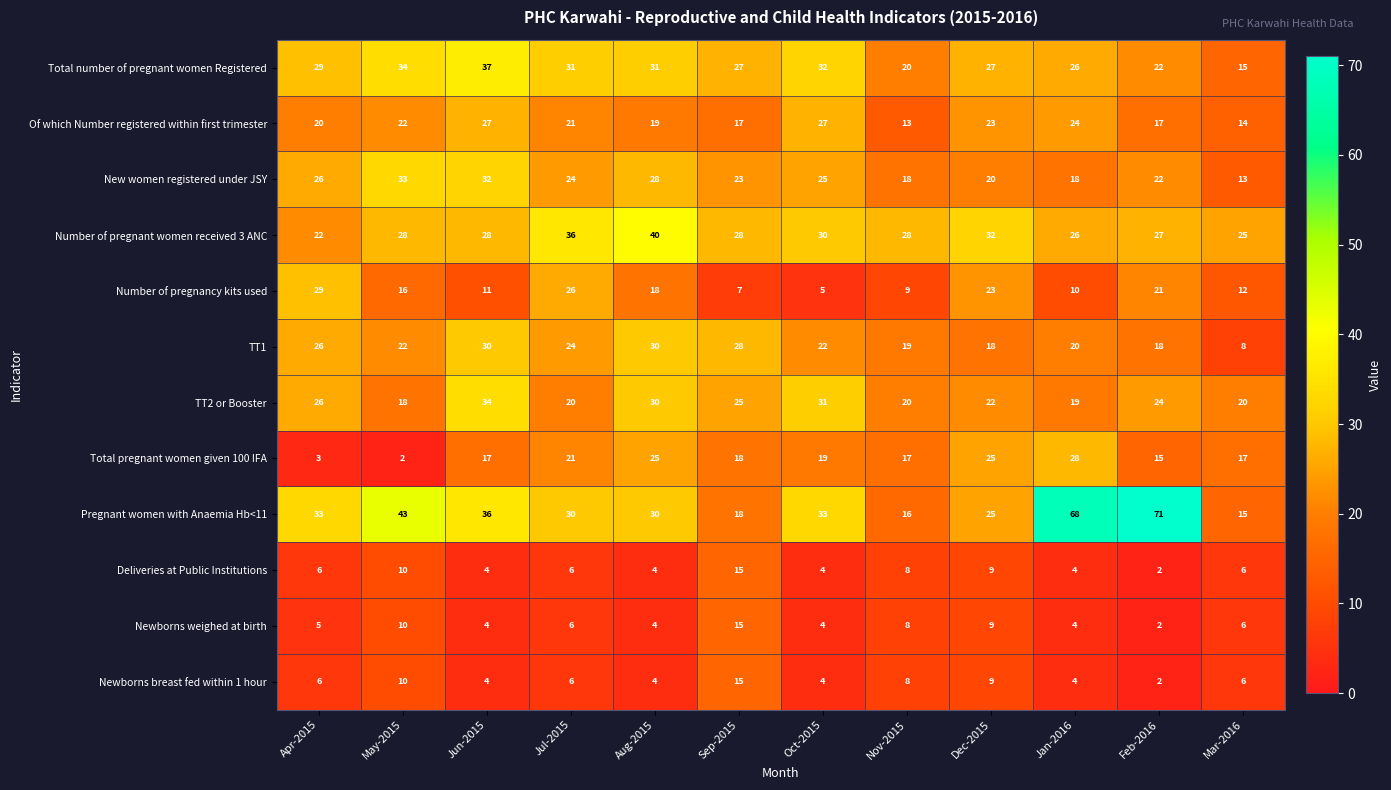

What is the difference between the highest and lowest values at Oct-2015?

29